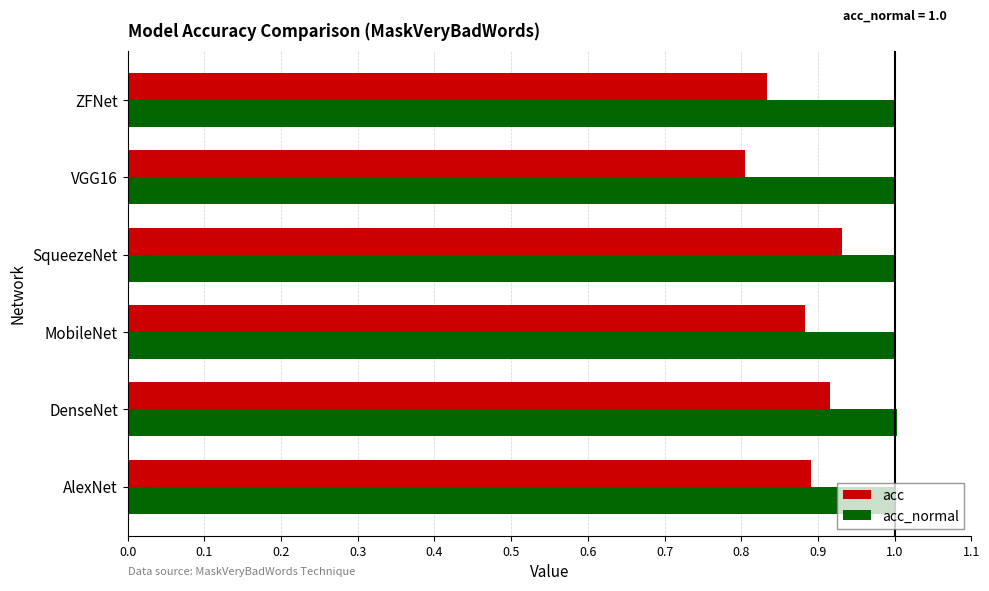

At MobileNet, list the series in order from smallest to largest.

acc, acc_normal